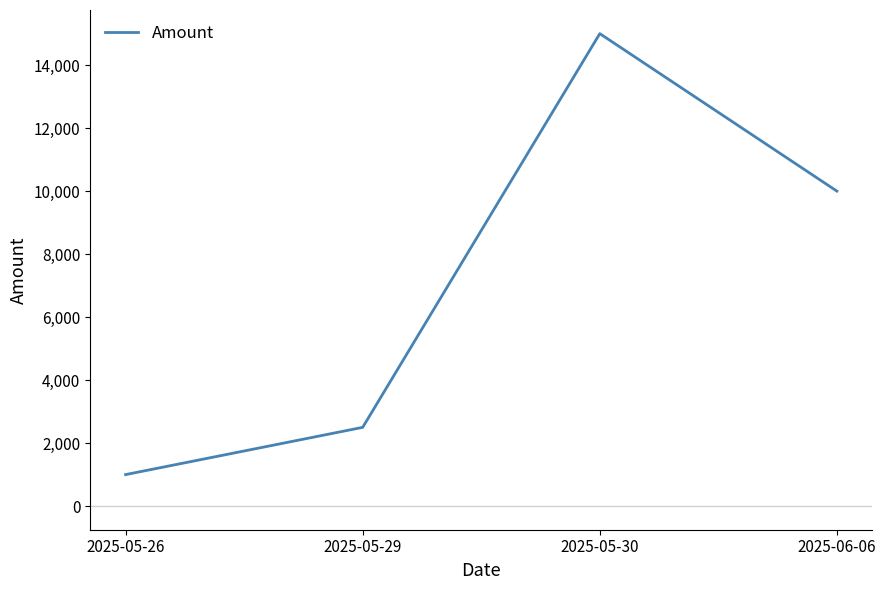

Which category has the highest value across all series?

2025-05-30